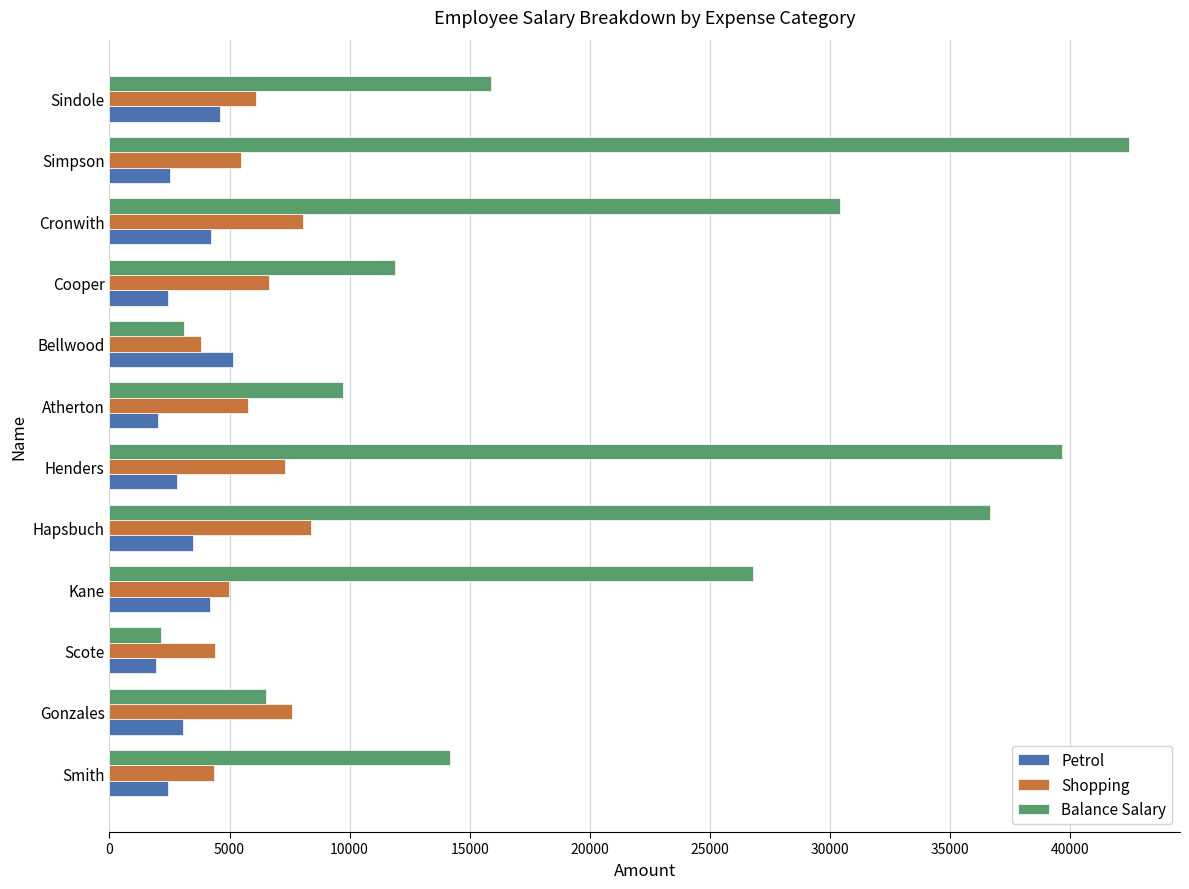

Is it true that Petrol equals 7020 at Sindole?

False